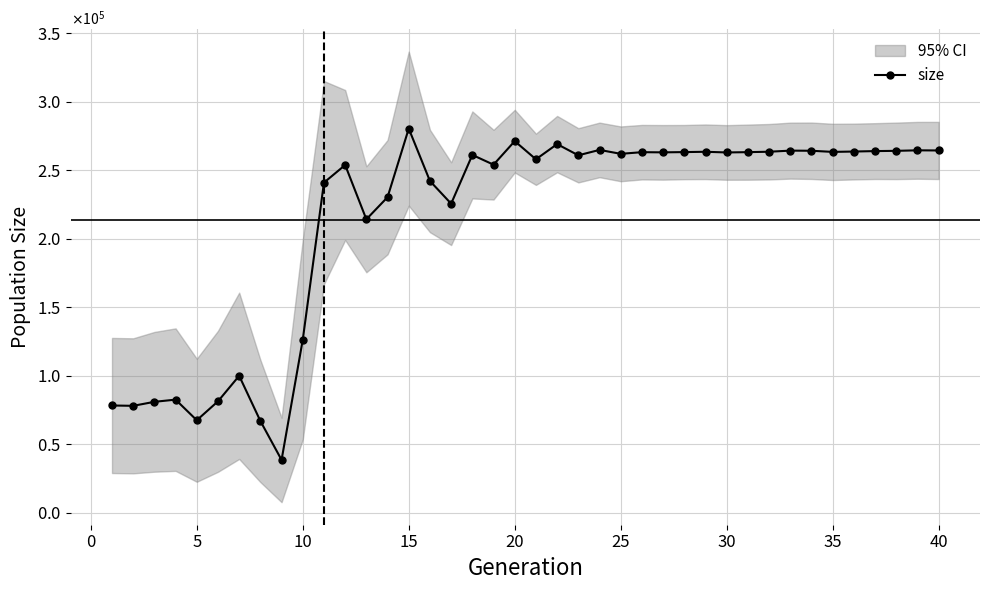

True or false: the data shows 181557 at 38.

False